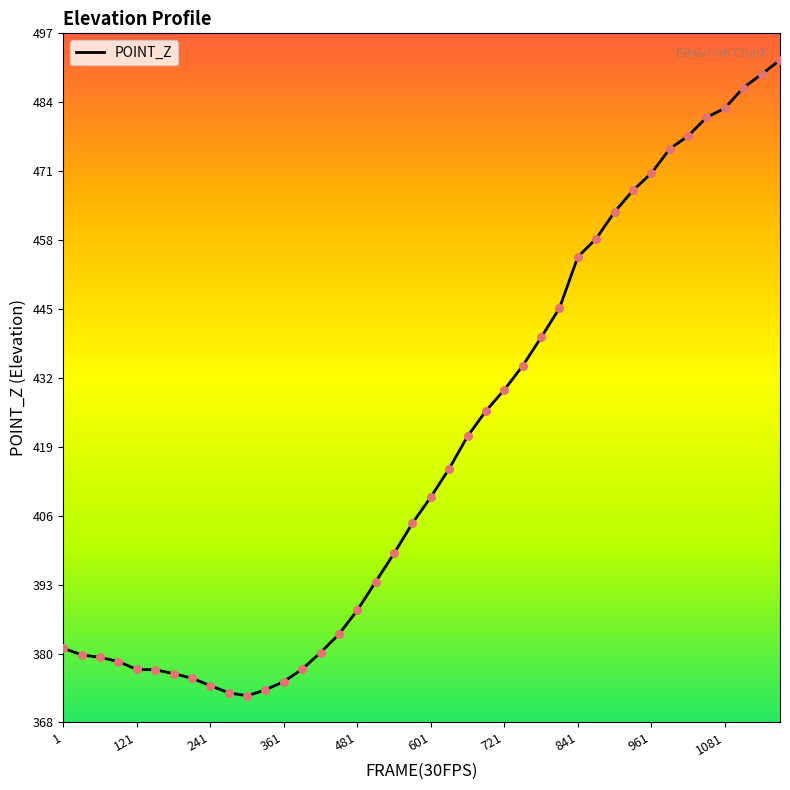

What is the greatest value displayed?

491.6